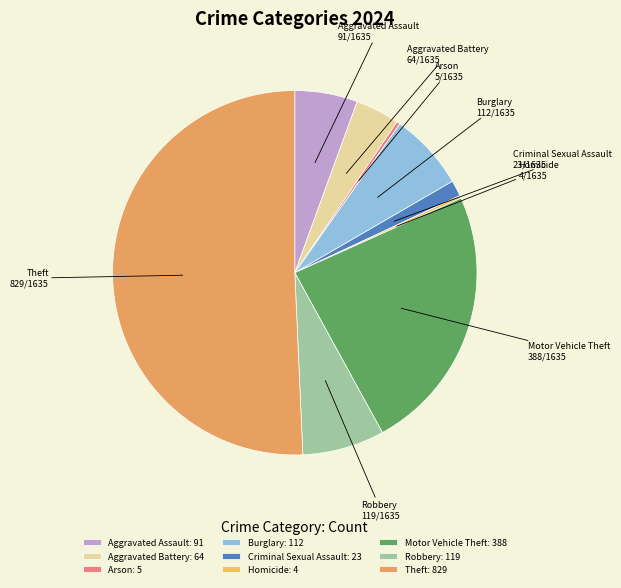

How many slices are in this pie chart?

9